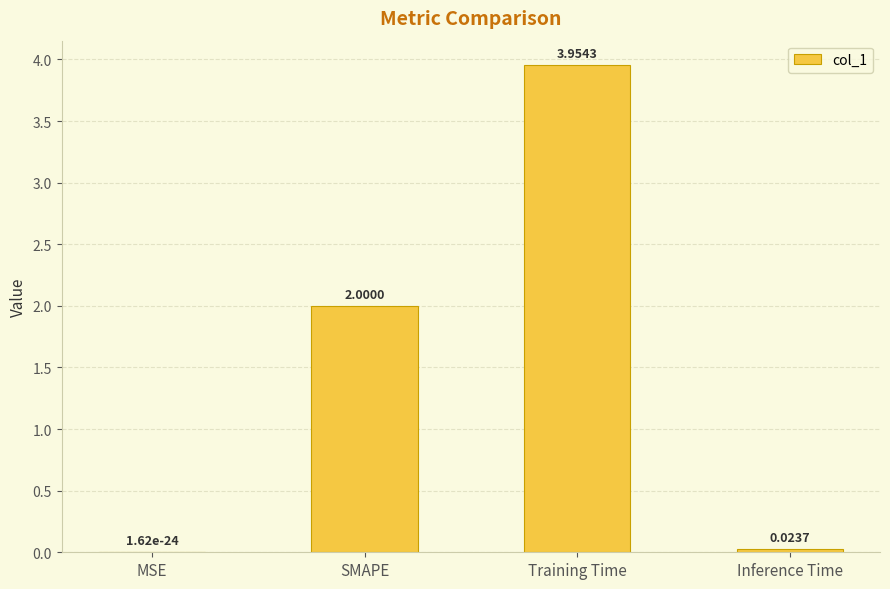

Between MSE and Training Time, which is larger?

Training Time